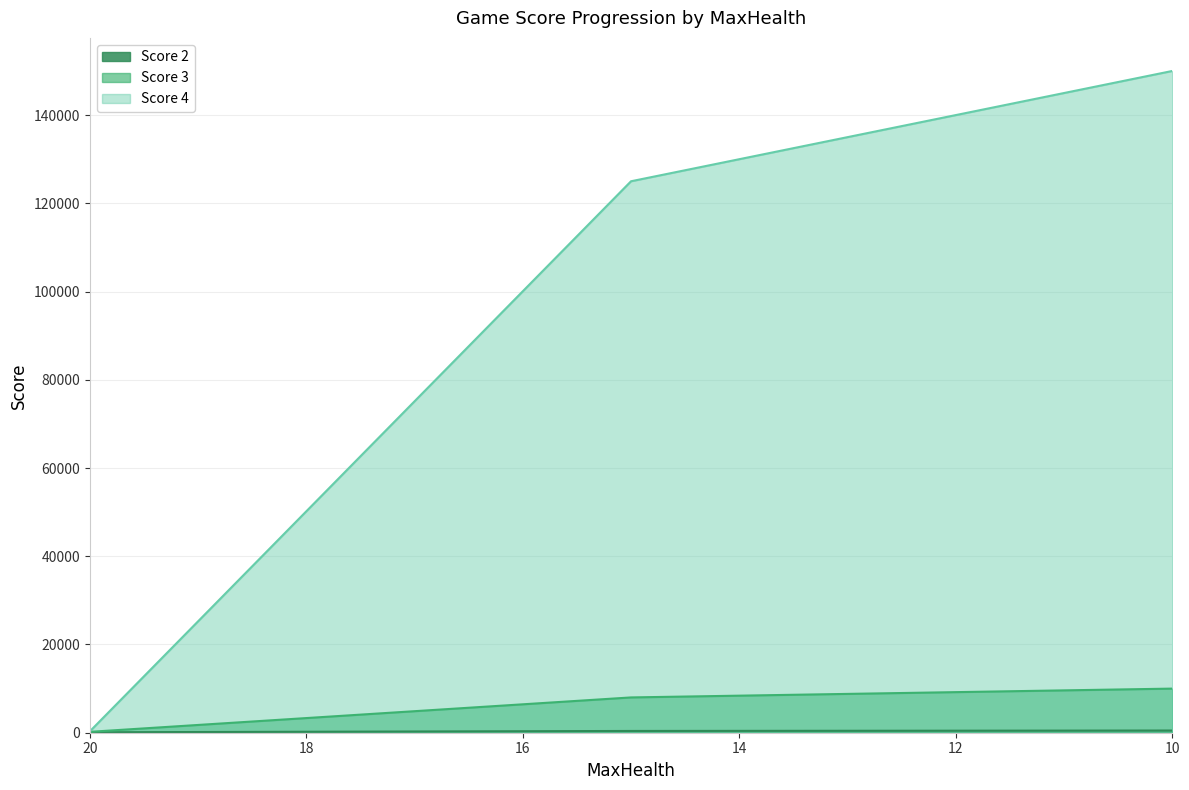

How many data points does each series have?

3